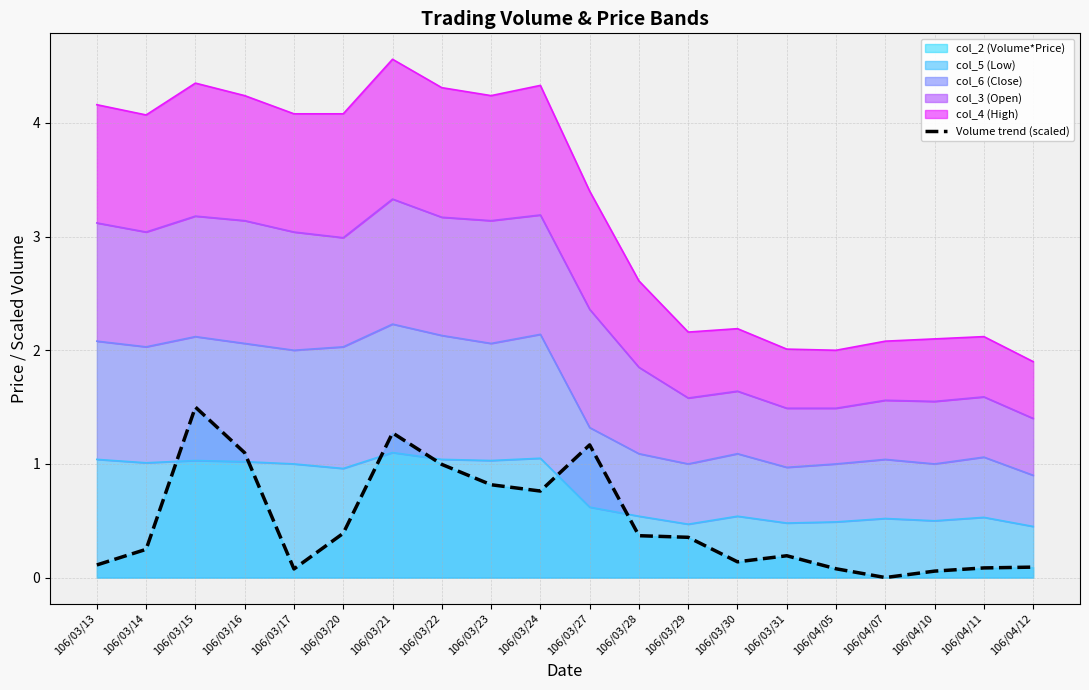

How many points are lower than both their immediate neighbors (excluding endpoints)?

4